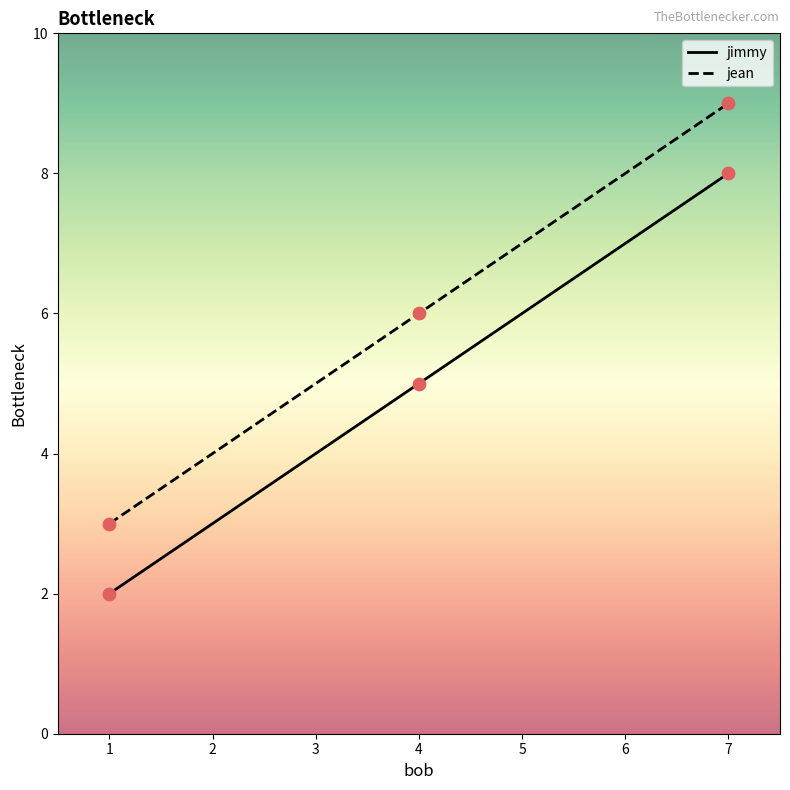

What are all the series names shown in the legend?

jimmy, jean